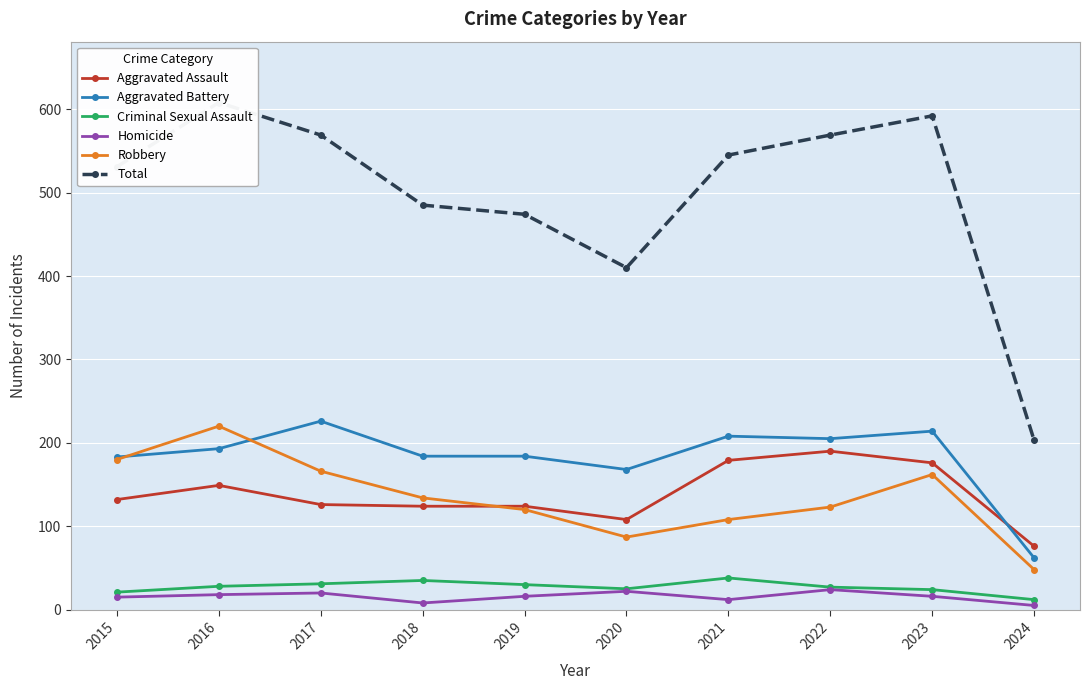

Between 2015 and 2022, which is larger?

2022